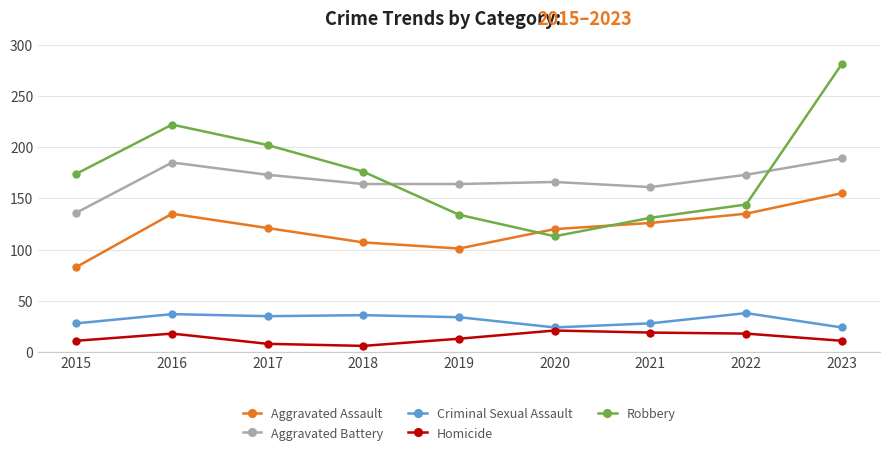

Where is Robbery nearest to the value 197?

2017